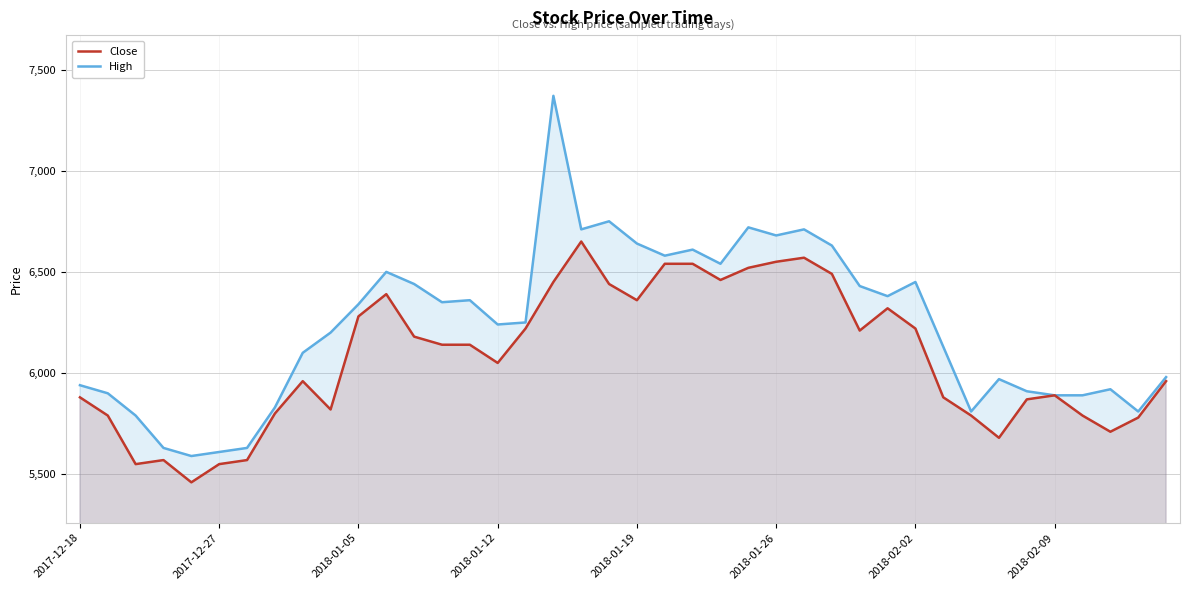

Reading left to right, what are all the values shown in this chart?

Close: 5880	5790	5550	5570	5460	5550	5570	5800	5960	5820	6280	6390	6180	6140	6140	6050	6220	6450	6650	6440	6360	6540	6540	6460	6520	6550	6570	6490	6210	6320	6220	5880	5790	5680	5870	5890	5790	5710	5780	5960
High: 5940	5900	5790	5630	5590	5610	5630	5830	6100	6200	6340	6500	6440	6350	6360	6240	6250	7370	6710	6750	6640	6580	6610	6540	6720	6680	6710	6630	6430	6380	6450	6130	5810	5970	5910	5890	5890	5920	5810	5980